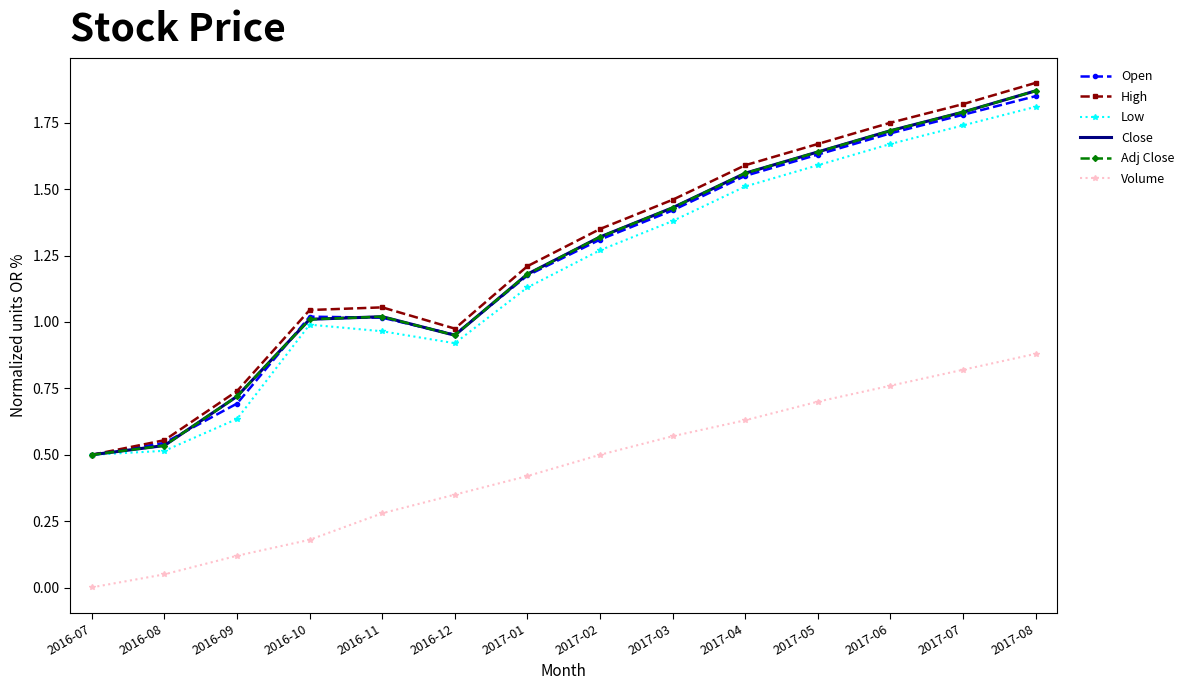

How many series are shown in this chart?

6